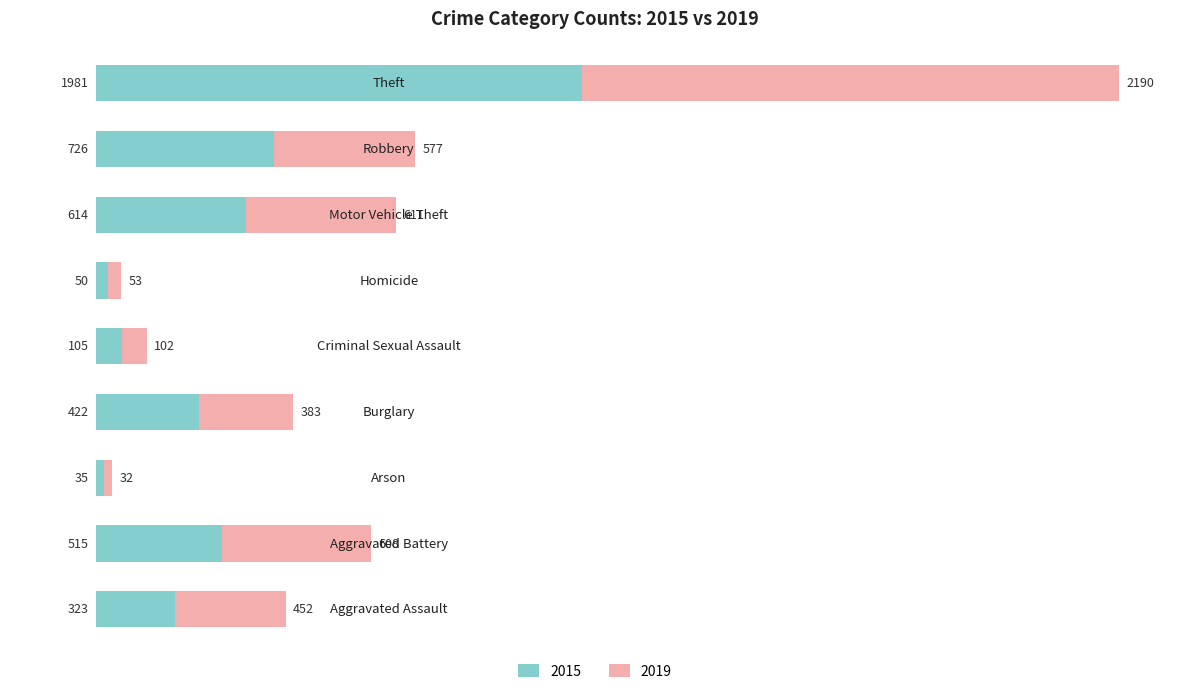

What are all the series names shown in the legend?

2015, 2019